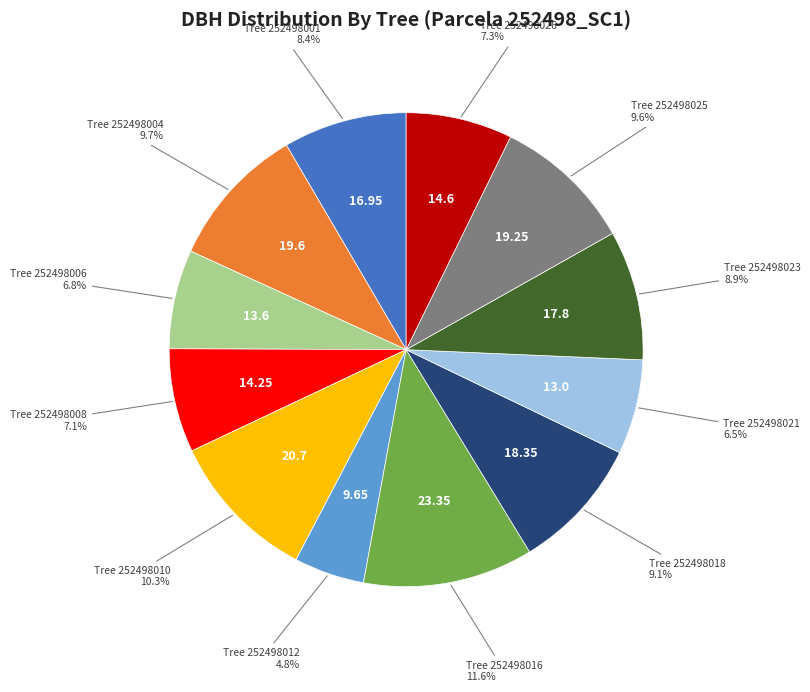

Is there any slice that represents more than half of the pie?

No